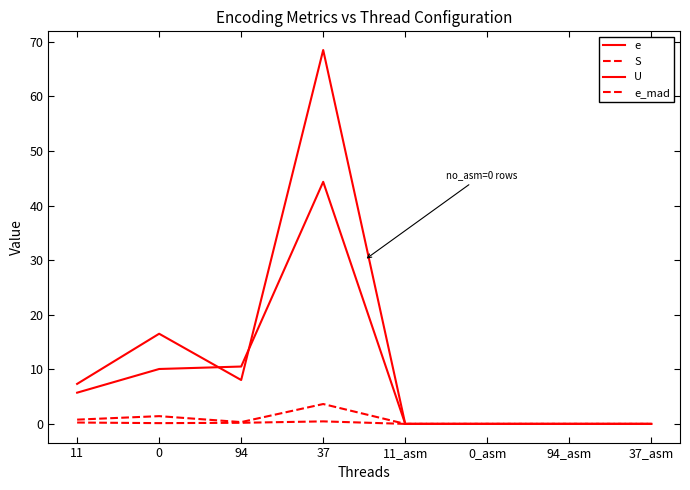

What is the highest value of the e series?

68.5